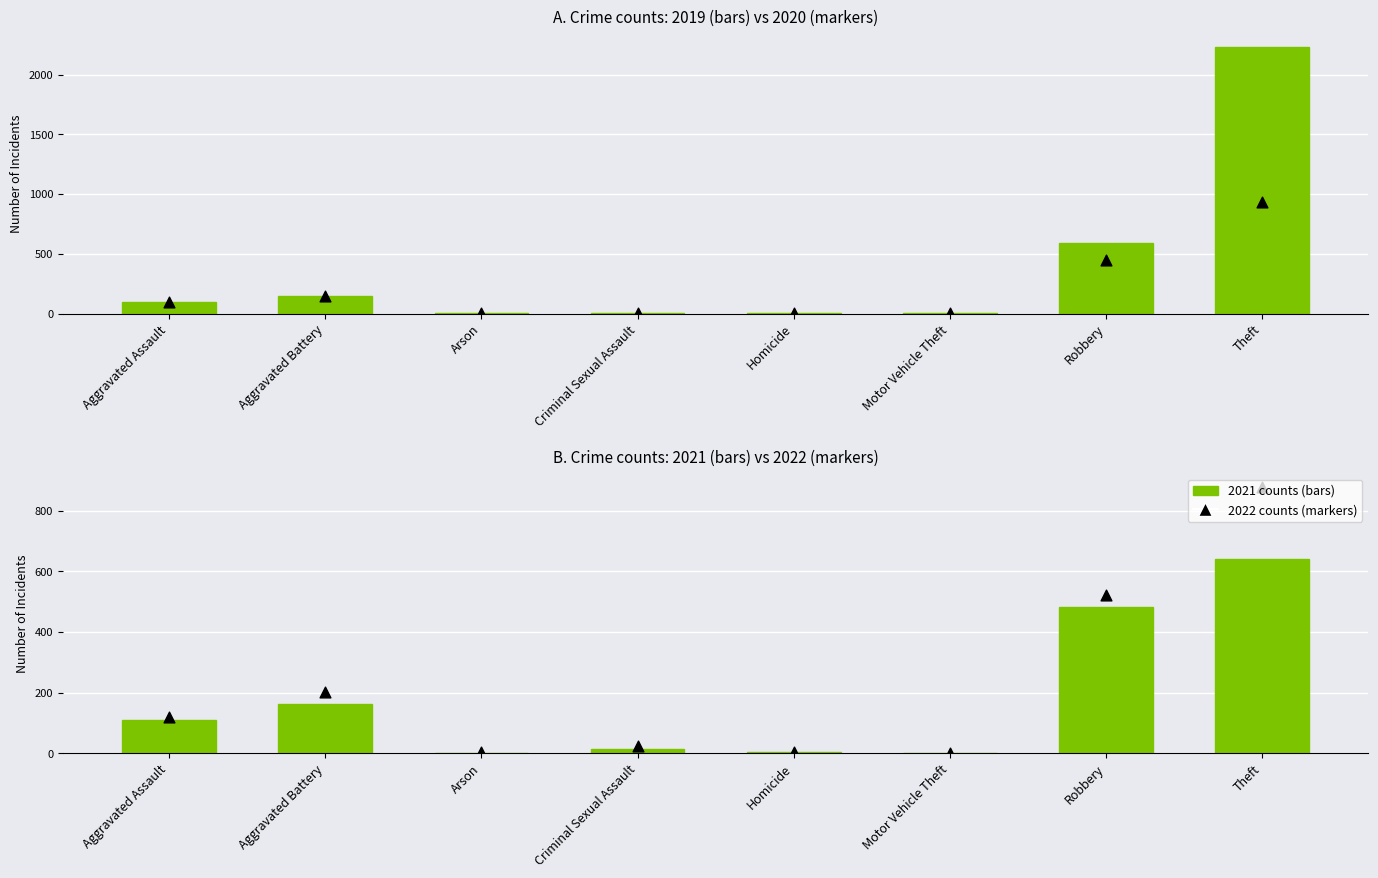

At which category is the sum across all series the highest?

Theft